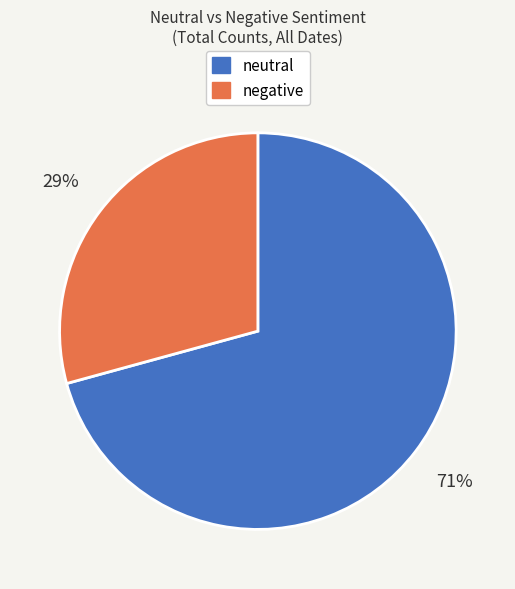

To the nearest percent, what is the average slice percentage?

50%